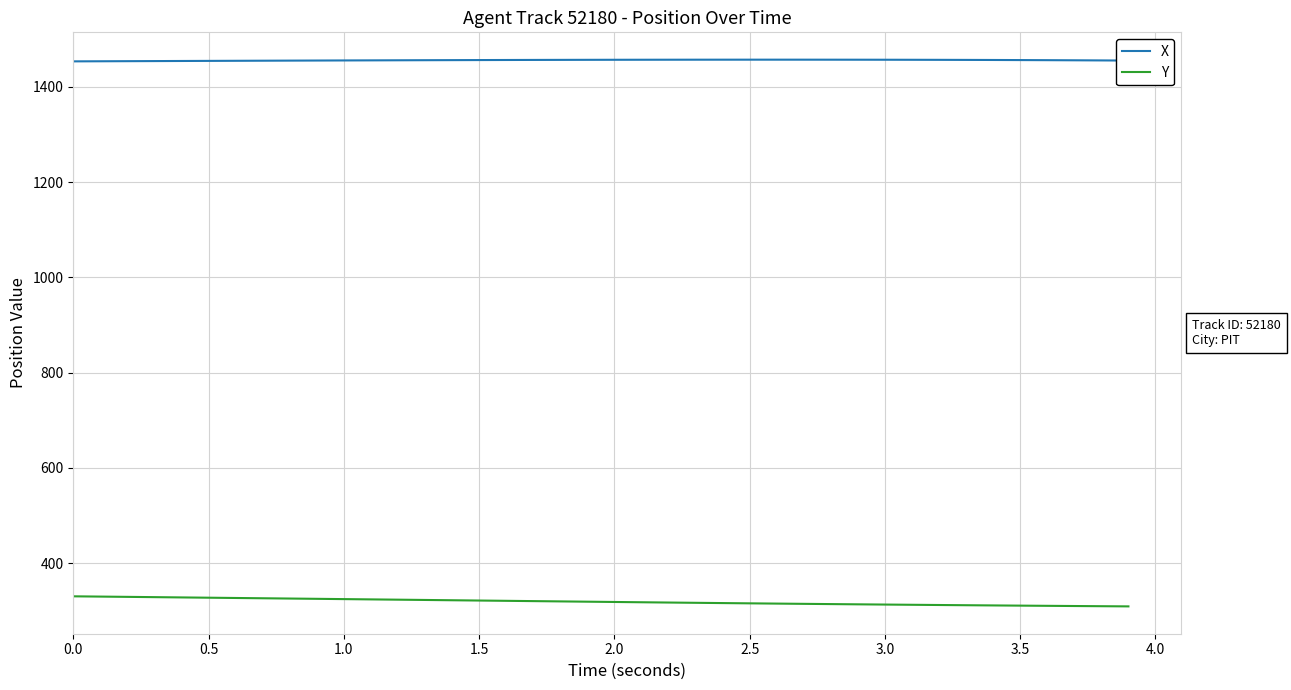

True or false: X and Y intersect in this chart.

False